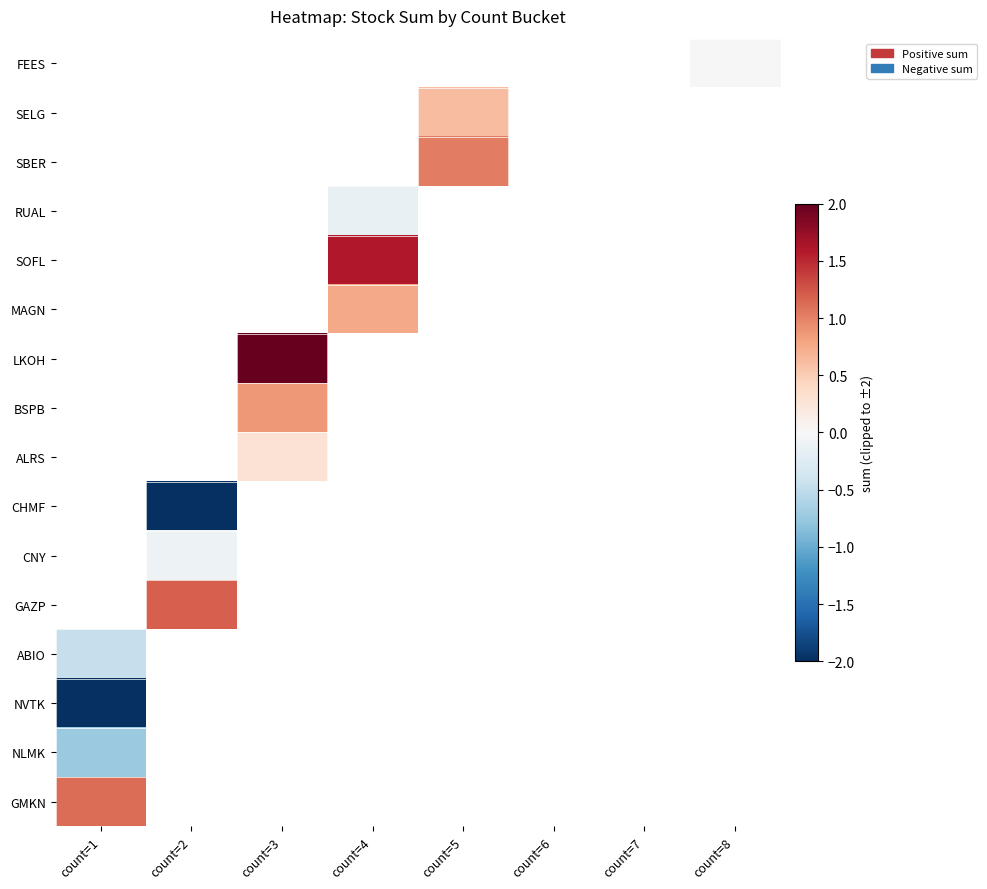

What is the smallest value displayed?

-7.0